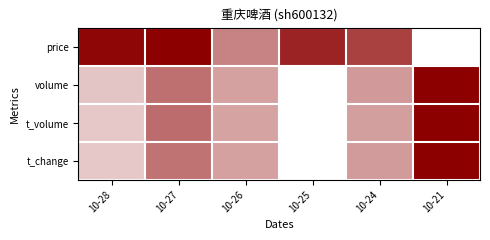

Reading left to right, transcribe all the data shown in this chart.

price: 10-28=0.0	10-27=0.0	10-26=0.5	10-25=0.1	10-24=0.3	10-21=1.0
volume: 10-28=0.8	10-27=0.4	10-26=0.6	10-25=1.0	10-24=0.6	10-21=0.0
t_volume: 10-28=0.8	10-27=0.4	10-26=0.6	10-25=1.0	10-24=0.6	10-21=0.0
t_change: 10-28=0.8	10-27=0.5	10-26=0.6	10-25=1.0	10-24=0.6	10-21=0.0